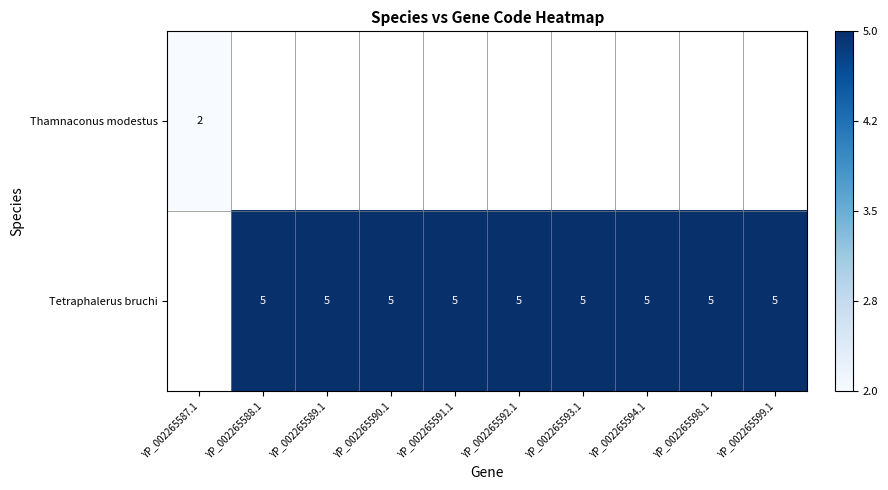

True or false: Tetraphalerus bruchi has a value of 2 at YP_002265593.1.

False